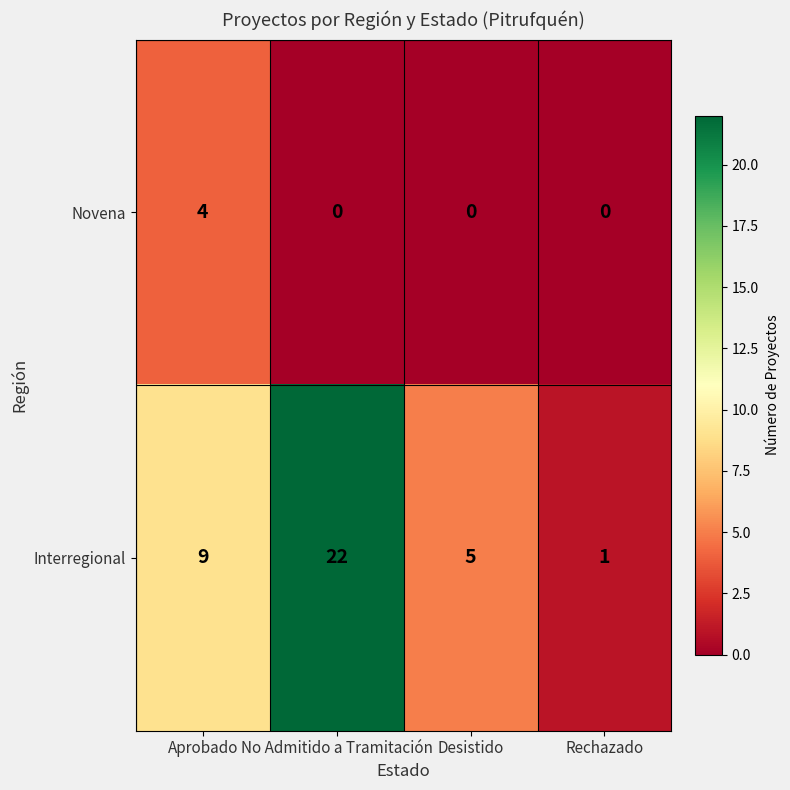

Reading left to right, what are all the values shown in this chart?

Novena: Aprobado=4	No Admitido a Tramitación=0	Desistido=0	Rechazado=0
Interregional: Aprobado=9	No Admitido a Tramitación=22	Desistido=5	Rechazado=1